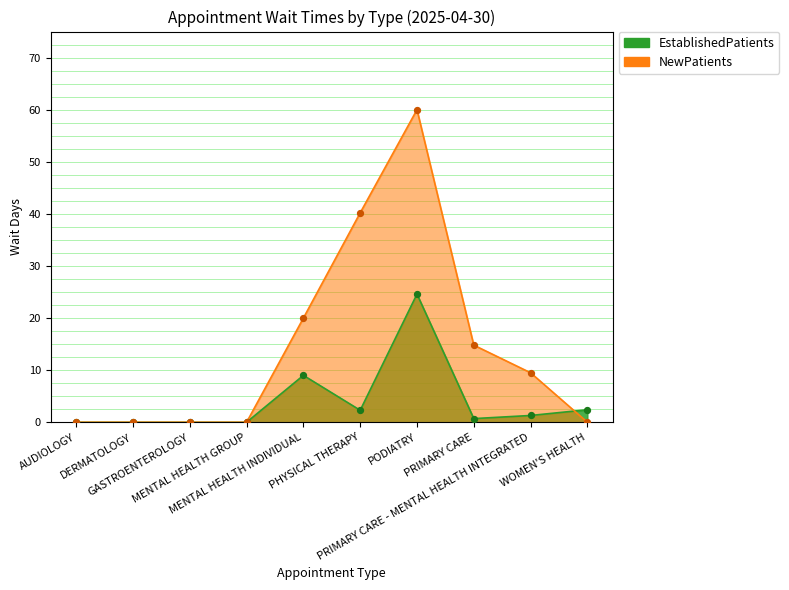

Is the value of NewPatients at WOMEN'S HEALTH greater than the value of EstablishedPatients at DERMATOLOGY?

No